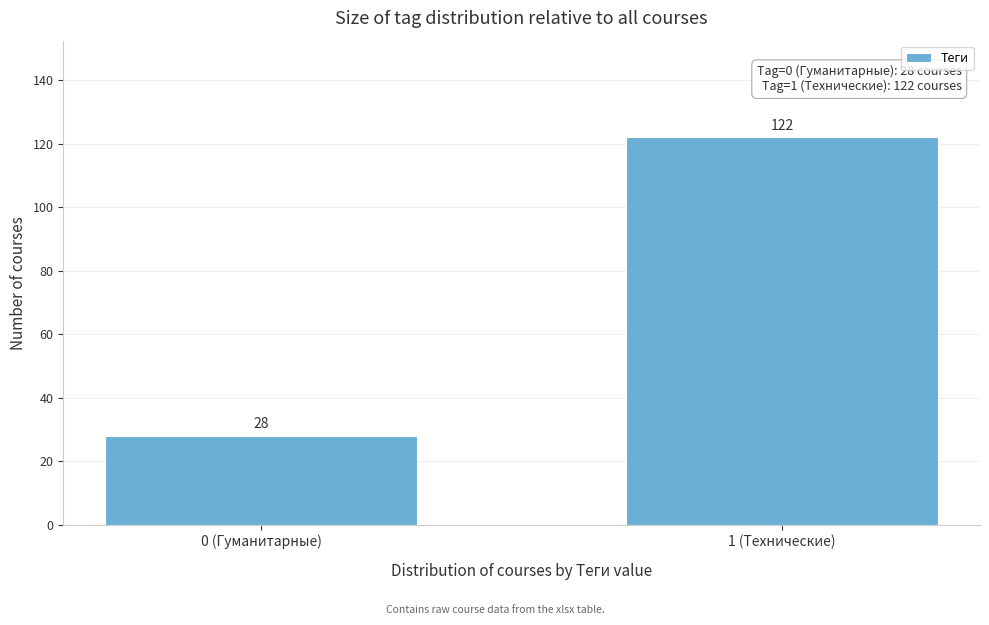

Reading left to right, list all the values displayed in this chart.

28	122